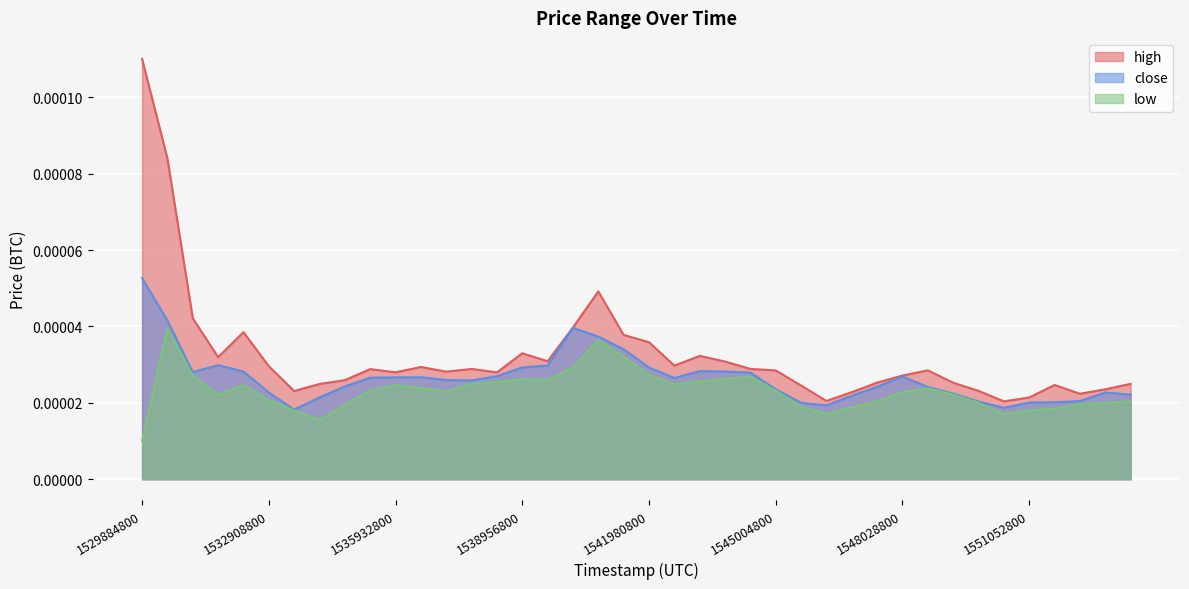

Is the value of close at 1533513600 greater than the value of low at 1534723200?

No